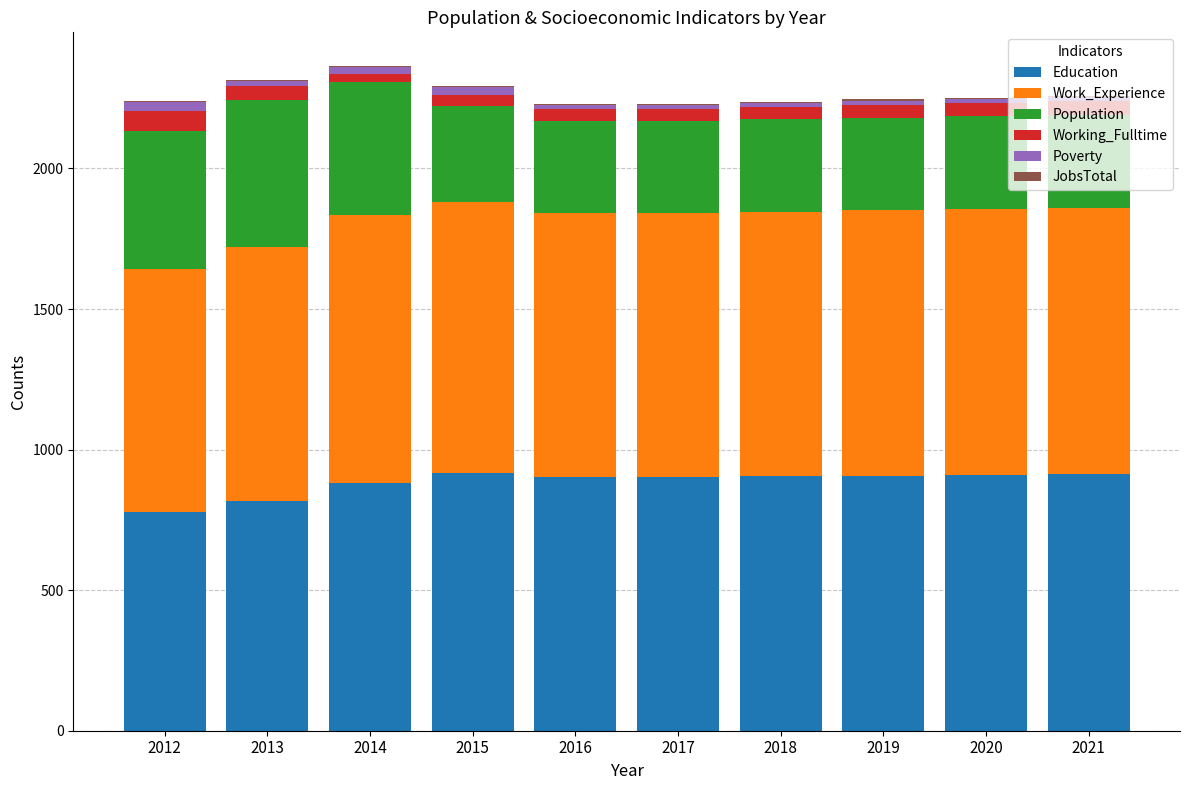

Which series changed the most between 2012 and 2018?

Population